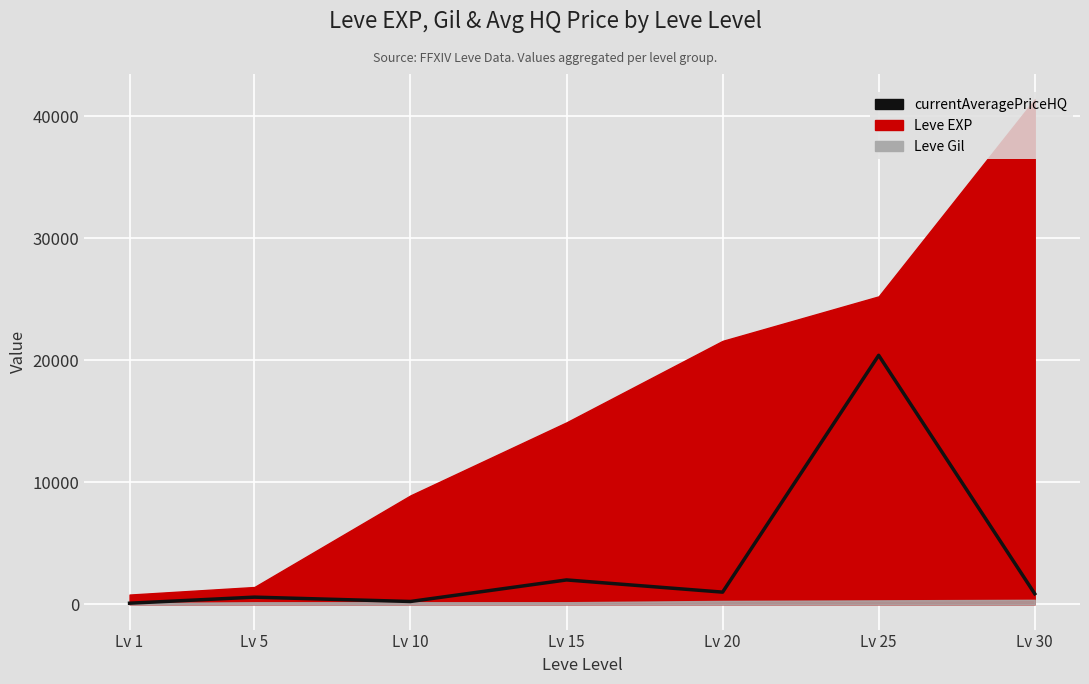

How many points are higher than both their immediate neighbors (excluding endpoints)?

3